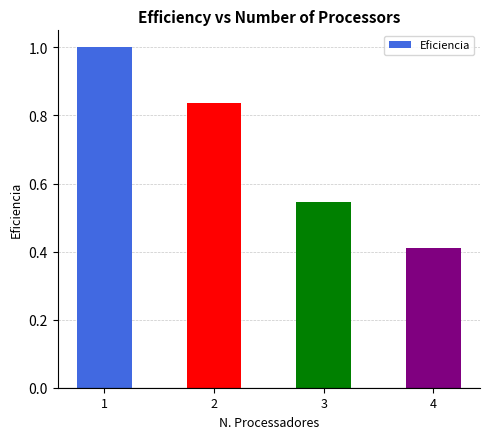

What is the value of the 4th bar from the left?

0.4